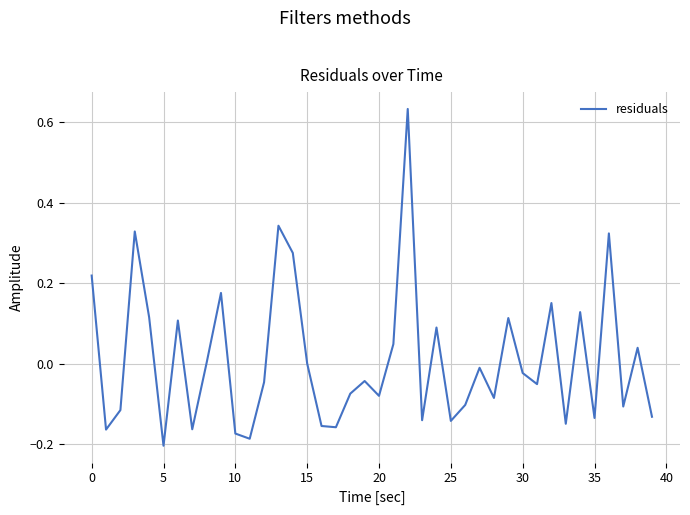

What is the difference between the maximum and minimum values?

0.8